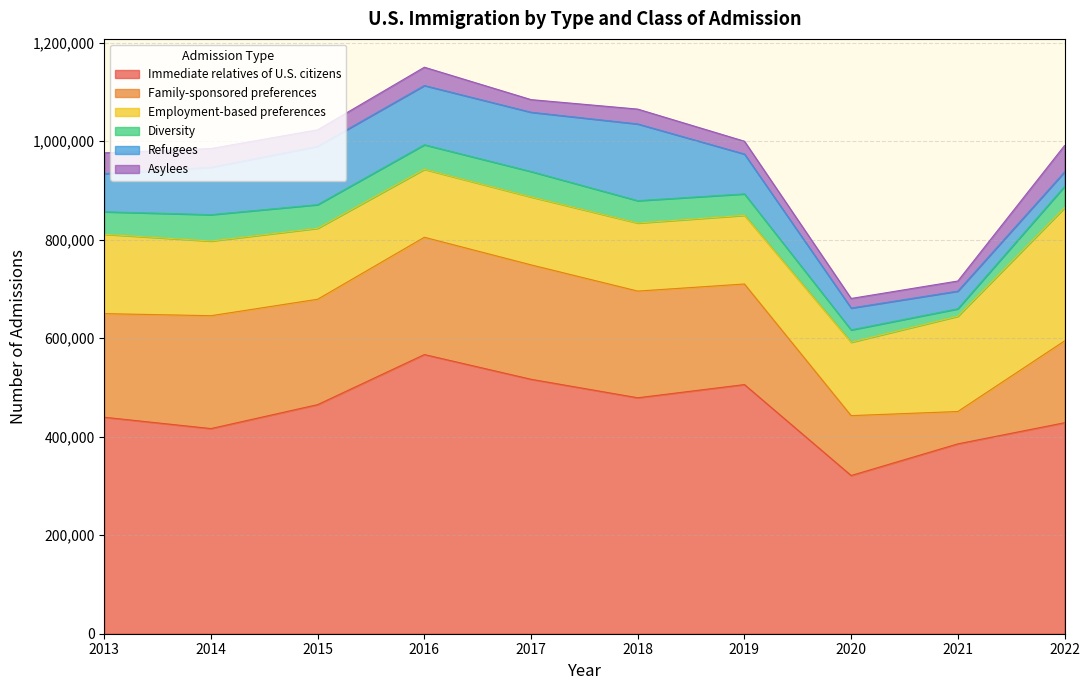

Reading right to left, extract all data points from this chart.

Immediate relatives of U.S. citizens: 428268	385396	321148	505765	478961	516508	566706	465068	416456	439460
Family-sponsored preferences: 166041	65690	121560	204139	216563	232238	238087	213910	229104	210303
Employment-based preferences: 270284	193338	148959	139458	138171	137855	137893	144047	151596	161110
Diversity: 43233	15145	25028	43463	45350	51592	49865	47934	53490	45618
Refugees: 29423	35847	44404	80908	155734	120356	120216	118431	96066	77395
Asylees: 53659	20550	19471	26003	30175	25647	37209	33564	38176	42235